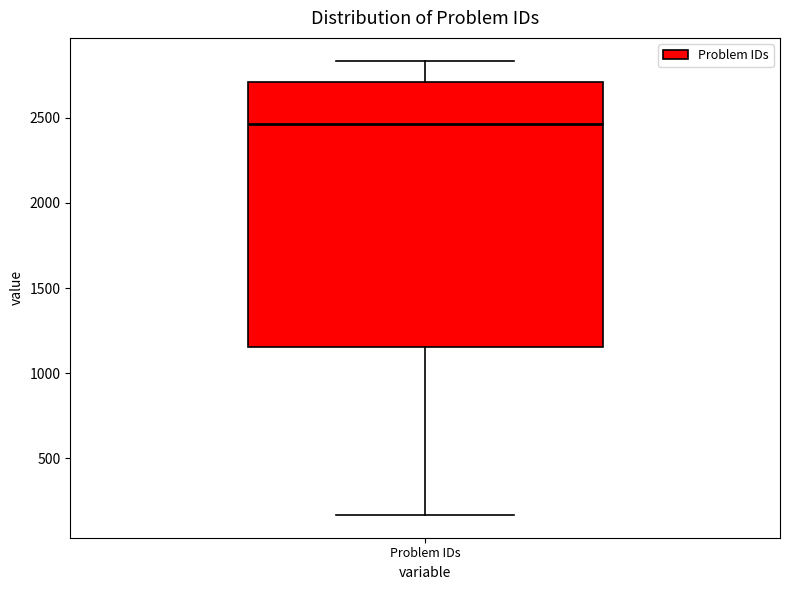

Where does the median line of the box for Problem IDs sit on the y-axis? The values are not printed on the chart, so give them approximately, as read against the axis.

2450